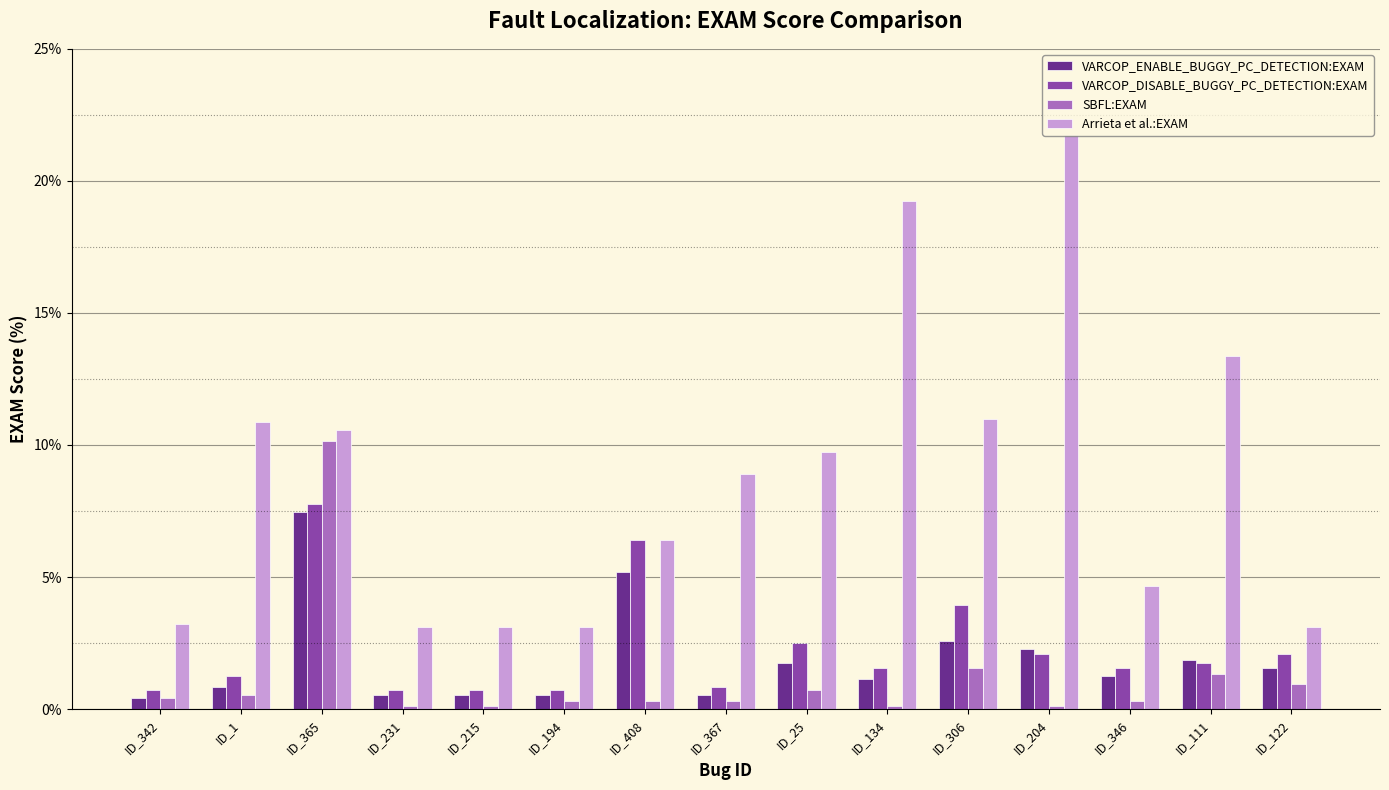

At how many categories does at least one series exceed 3?

15